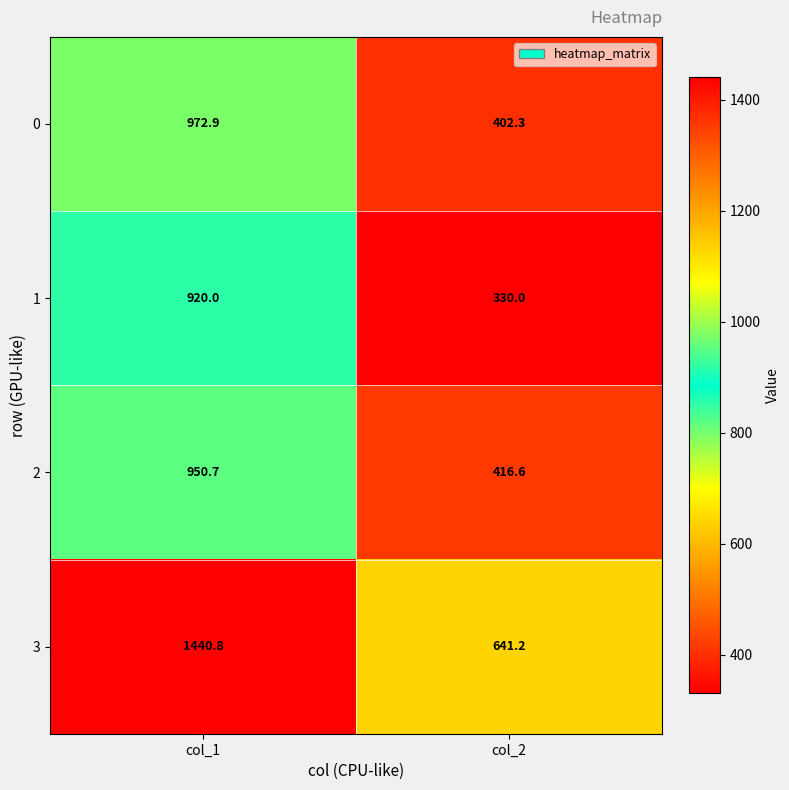

Reading right to left, list all the values displayed in this chart.

0: 402.3	972.9
1: 330.0	920.0
2: 416.6	950.7
3: 641.2	1440.8